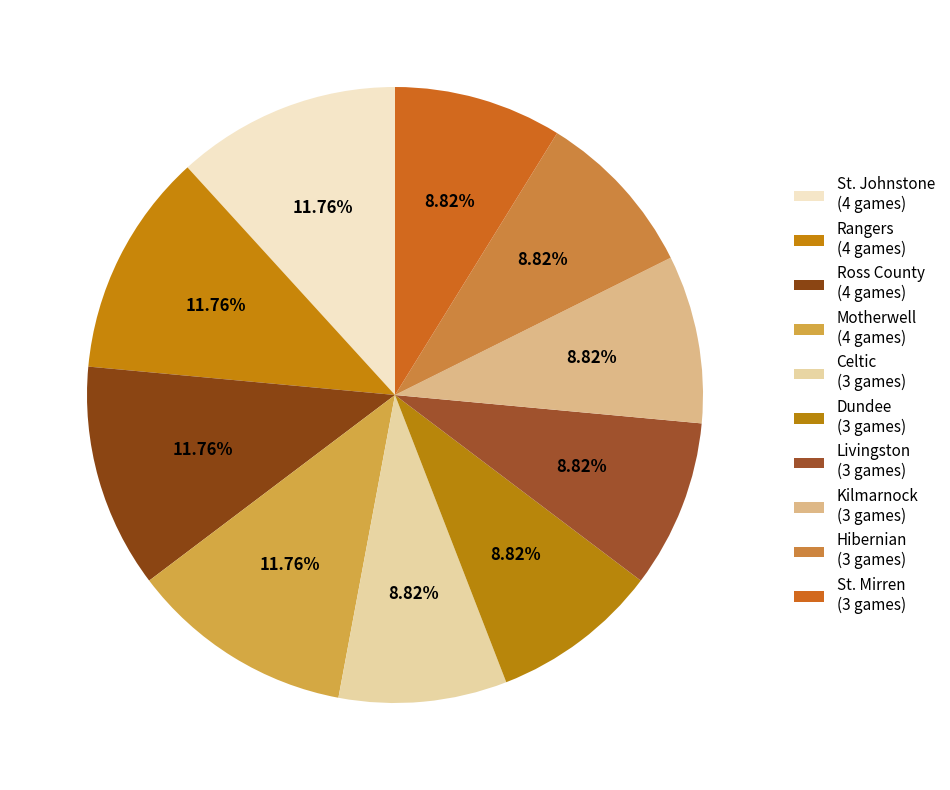

How many slices are in this pie chart?

10